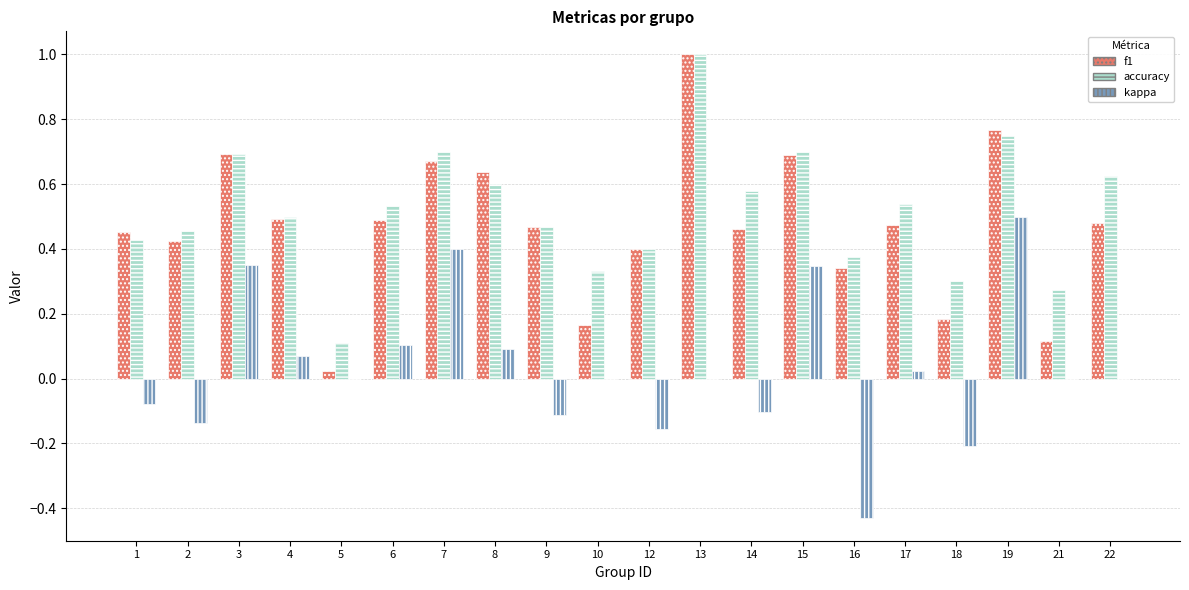

At which category does the chart reach its peak across all series?

13